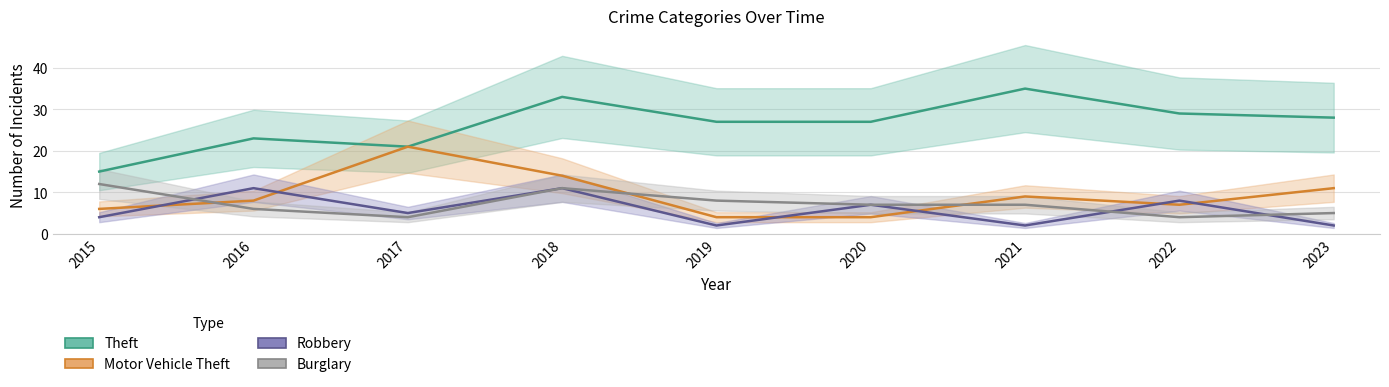

What is the difference between the second highest and second lowest values in the Robbery series?

9